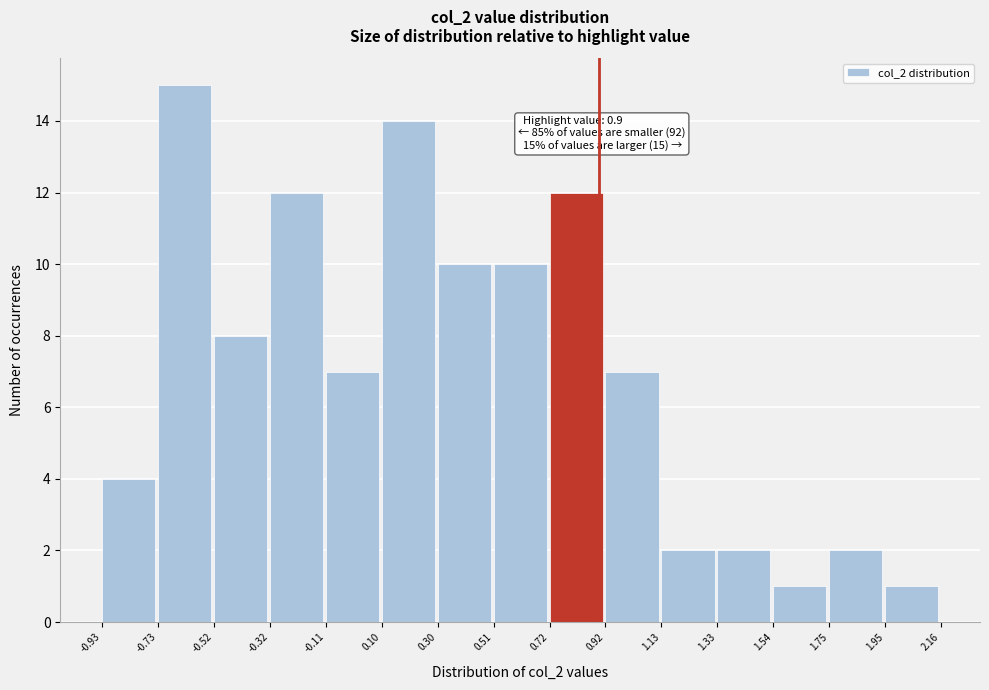

Over which range of the x-axis is the bar tallest?

-0.73 to -0.52